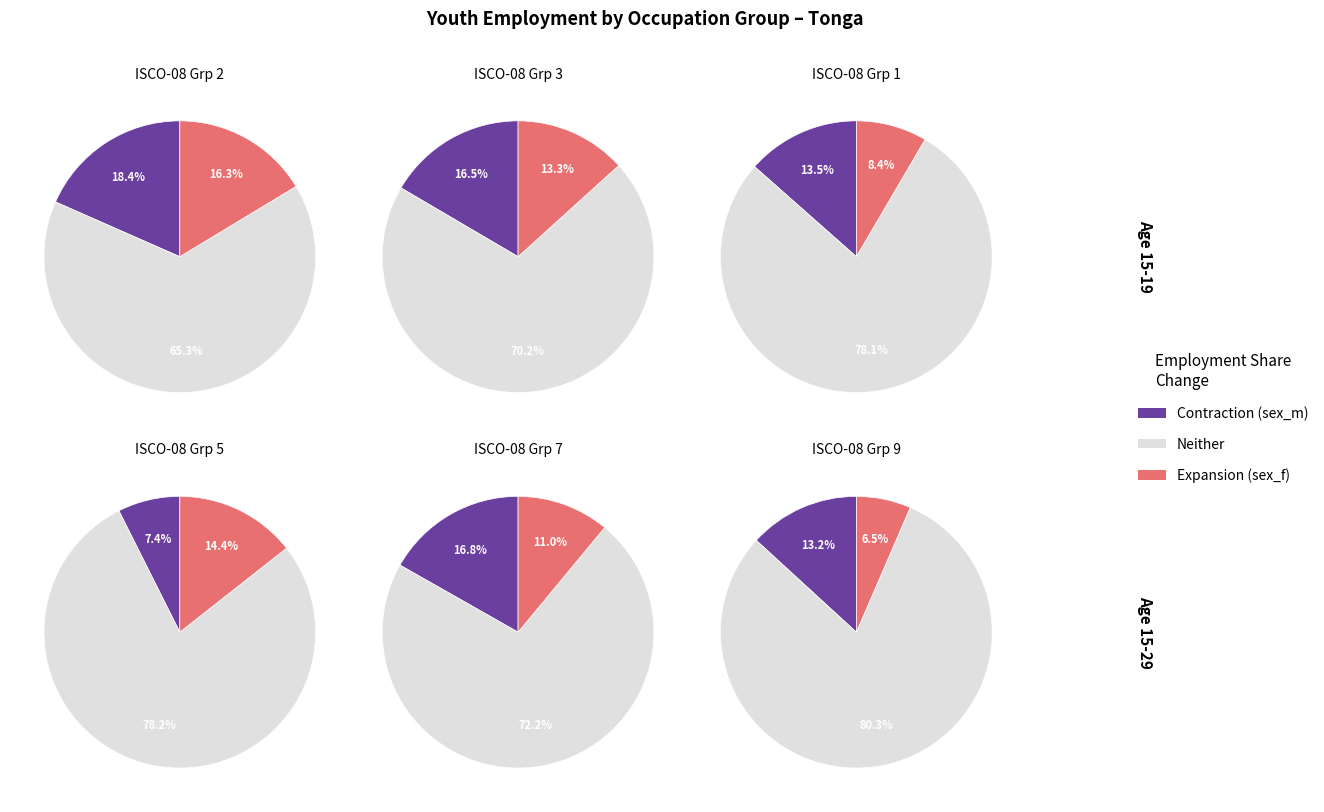

To the nearest percent, what portion does 7 represent?

9%